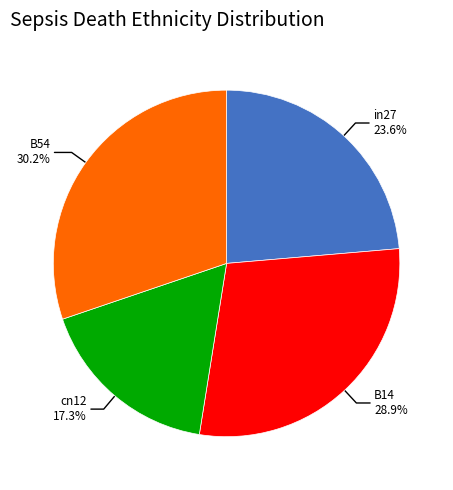

Is there a majority slice in this chart?

No